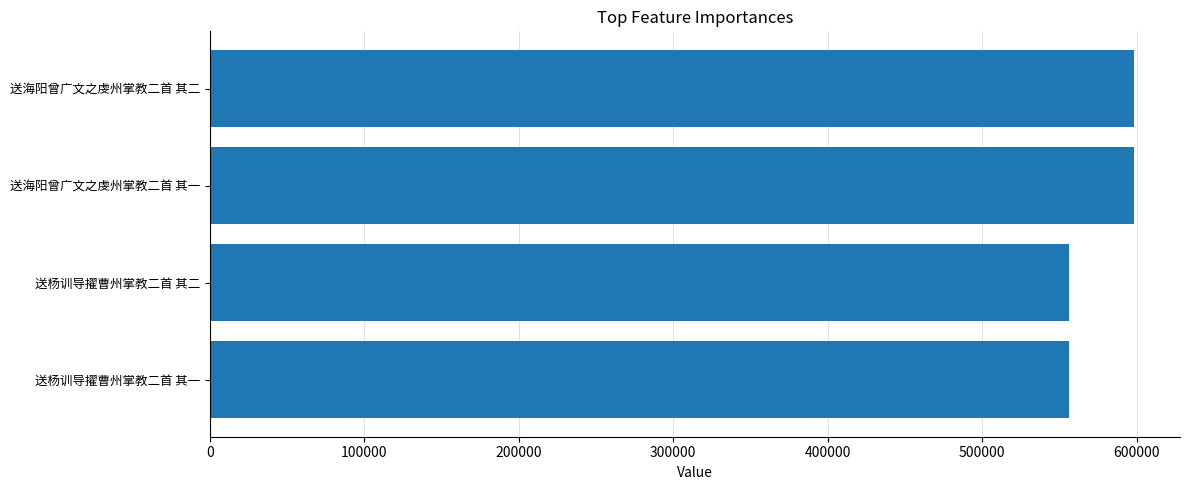

Read the value at 送杨训导擢曹州掌教二首 其二.

556429